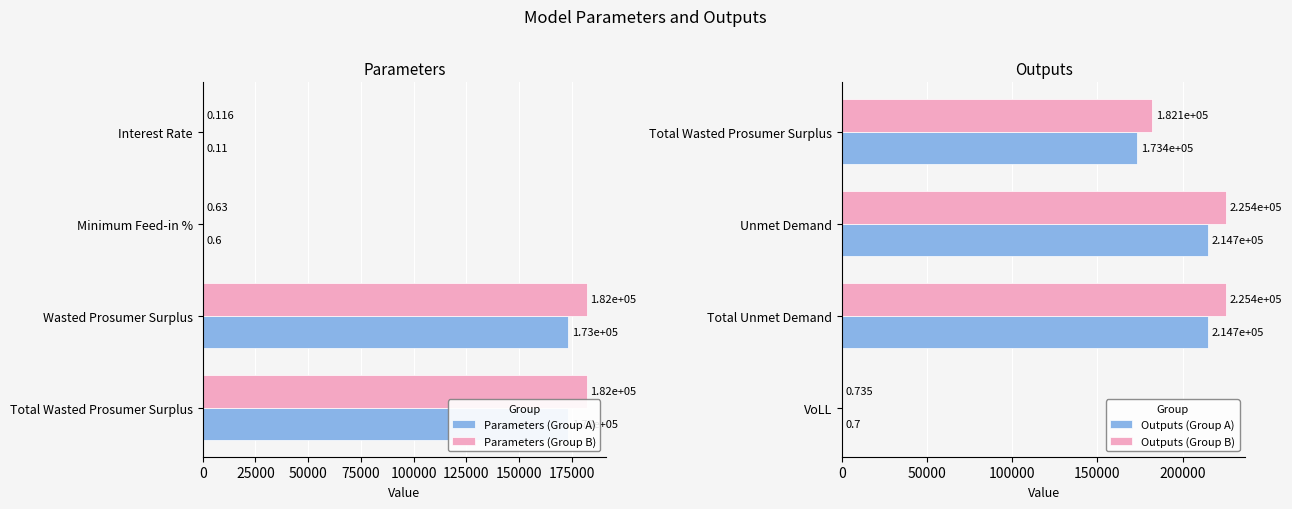

What is the difference between the maximum and minimum values in the Parameters (Group A) series?

173398.6